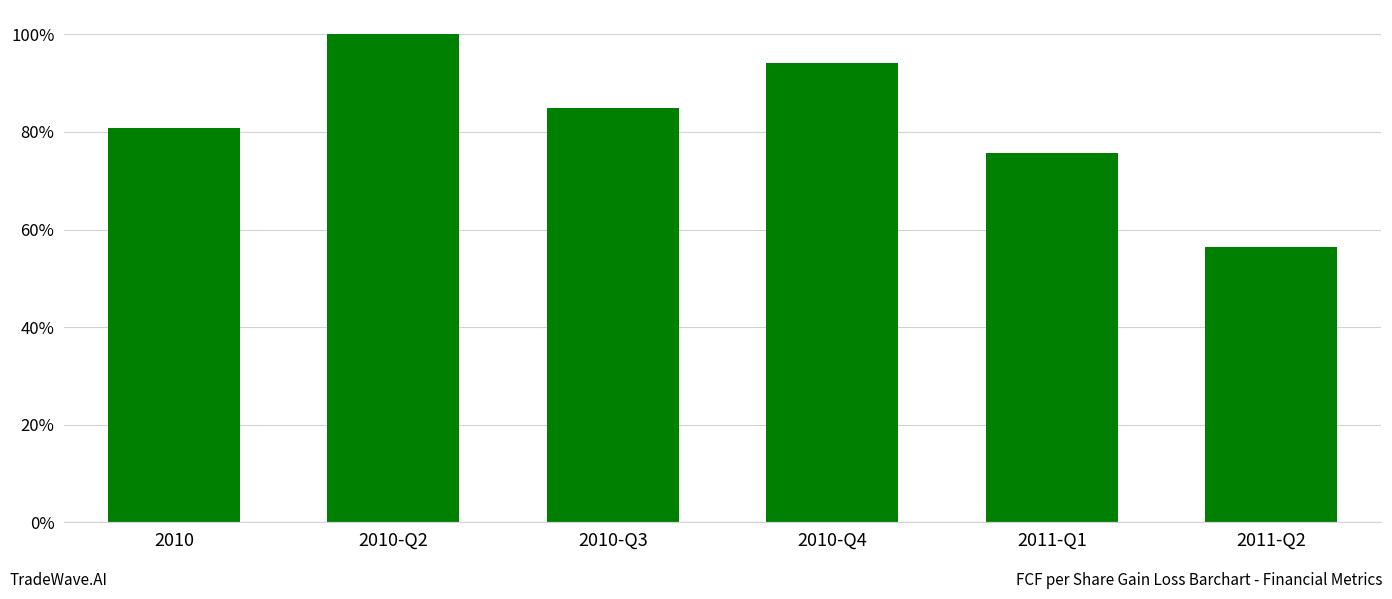

What position from the right is 2010-Q3?

4